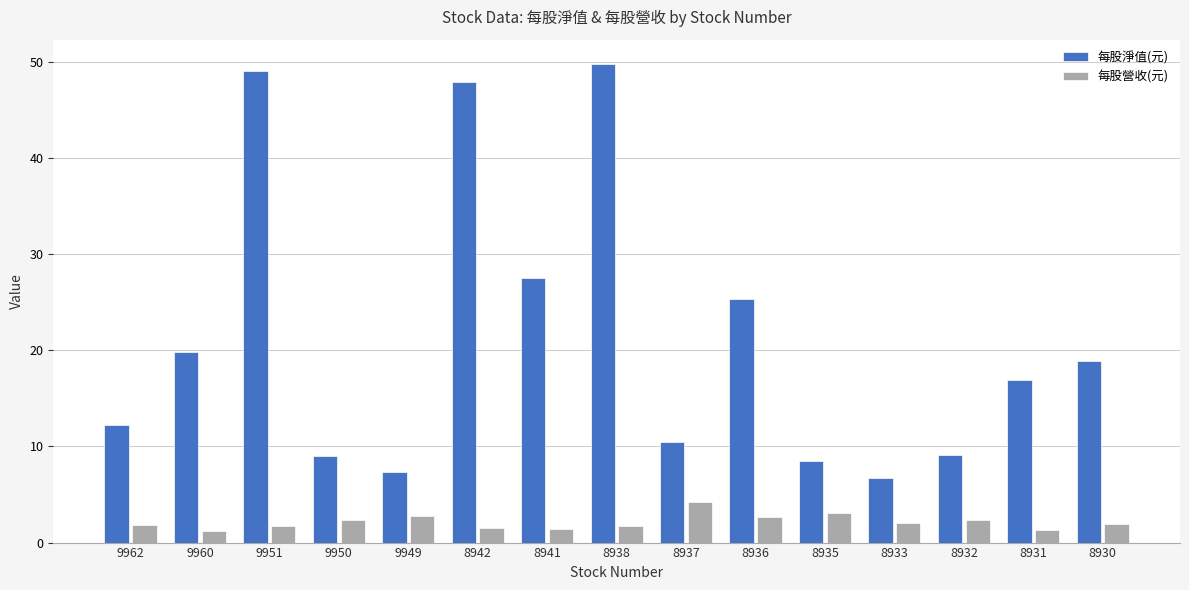

What is the value of the 每股淨值(元) bar at the 8th from the left?

49.8